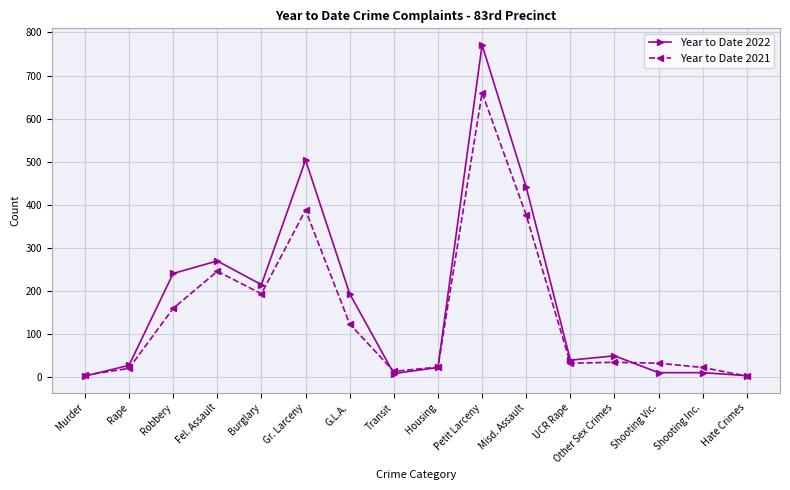

How many distinct data groups are displayed?

2